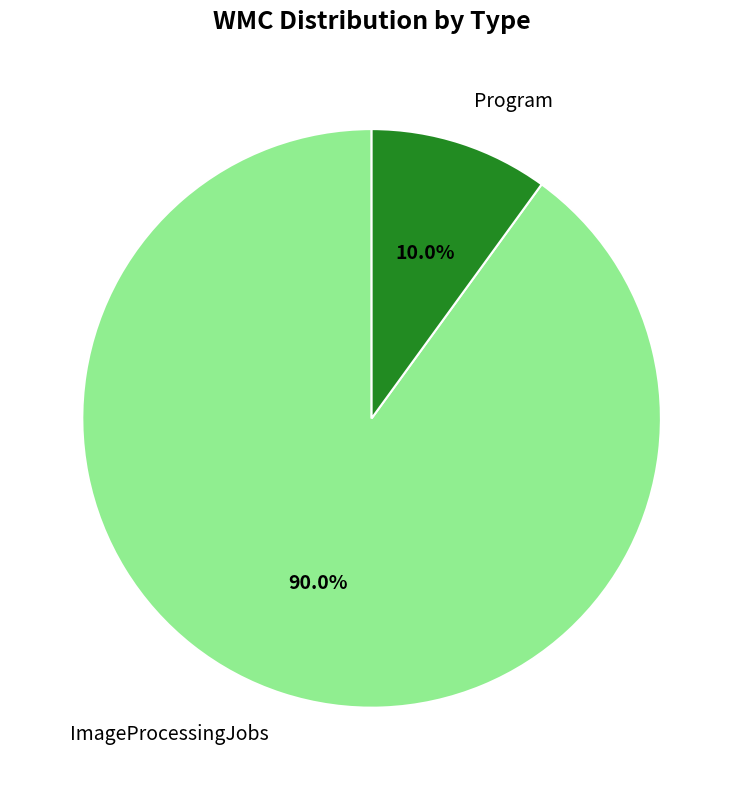

To the nearest percent, what portion does ImageProcessingJobs represent?

90%